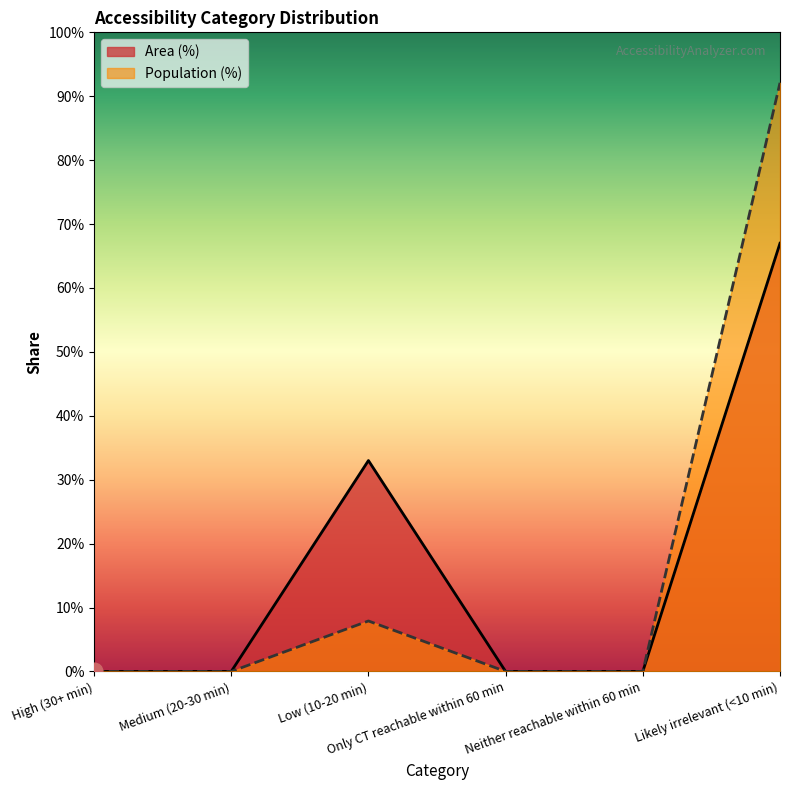

What position from the left is High (30+ min)?

1